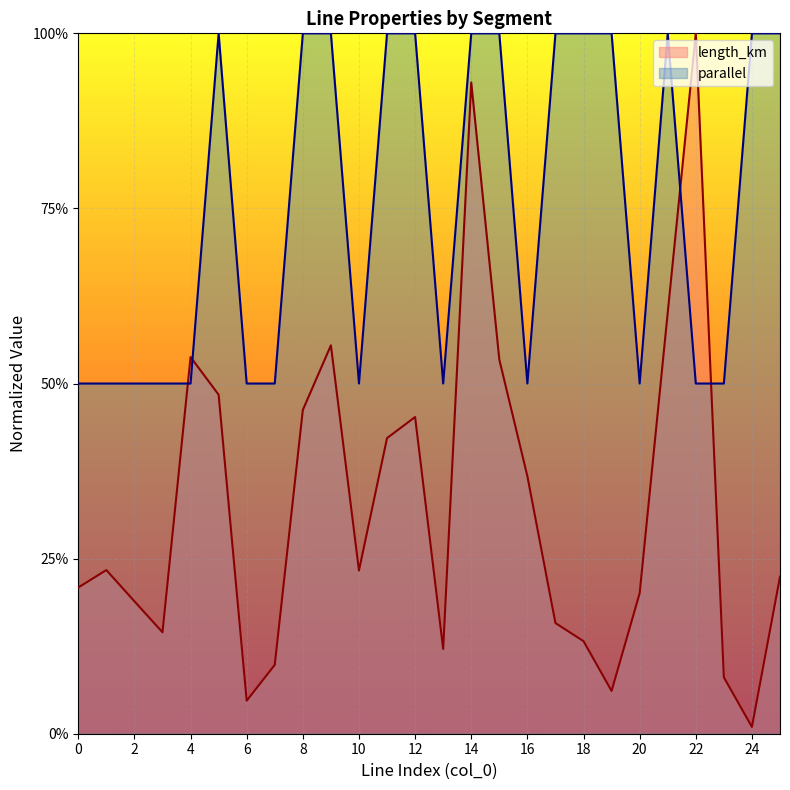

What is the difference between the maximum and second lowest values in the parallel series?

0.5